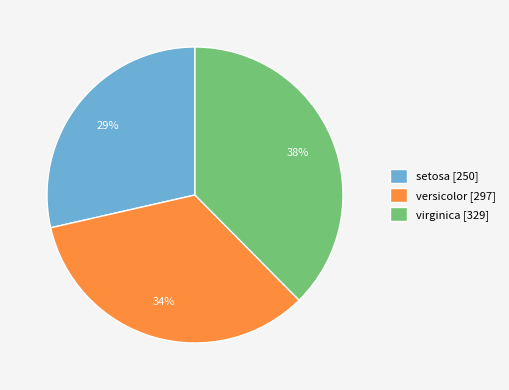

True or false: virginica accounts for 26% of the total.

False